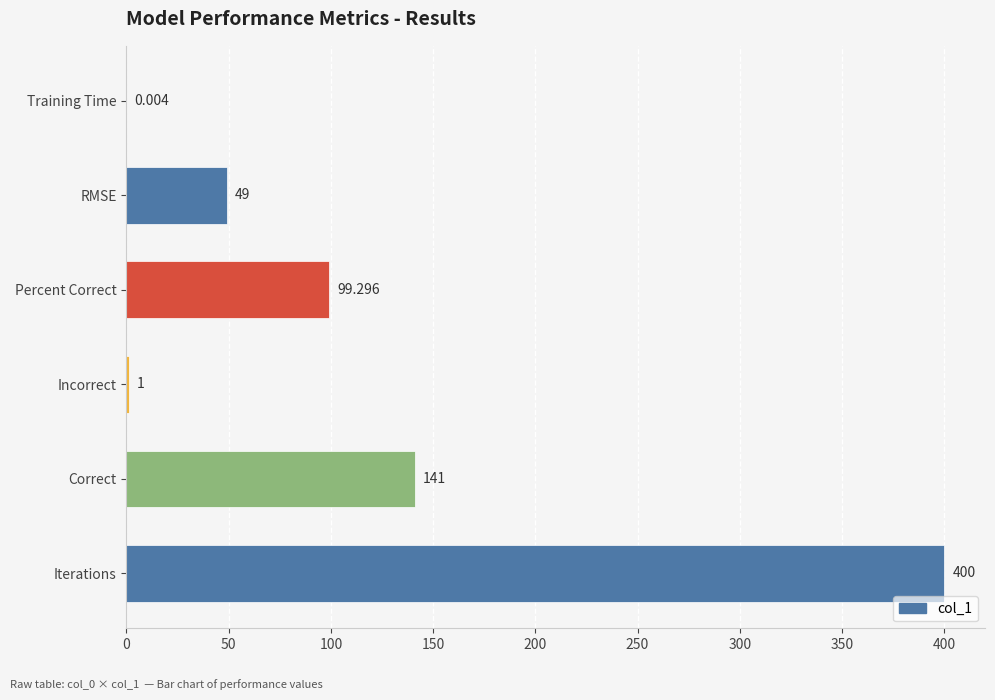

Where is the data nearest to the value 200?

Correct